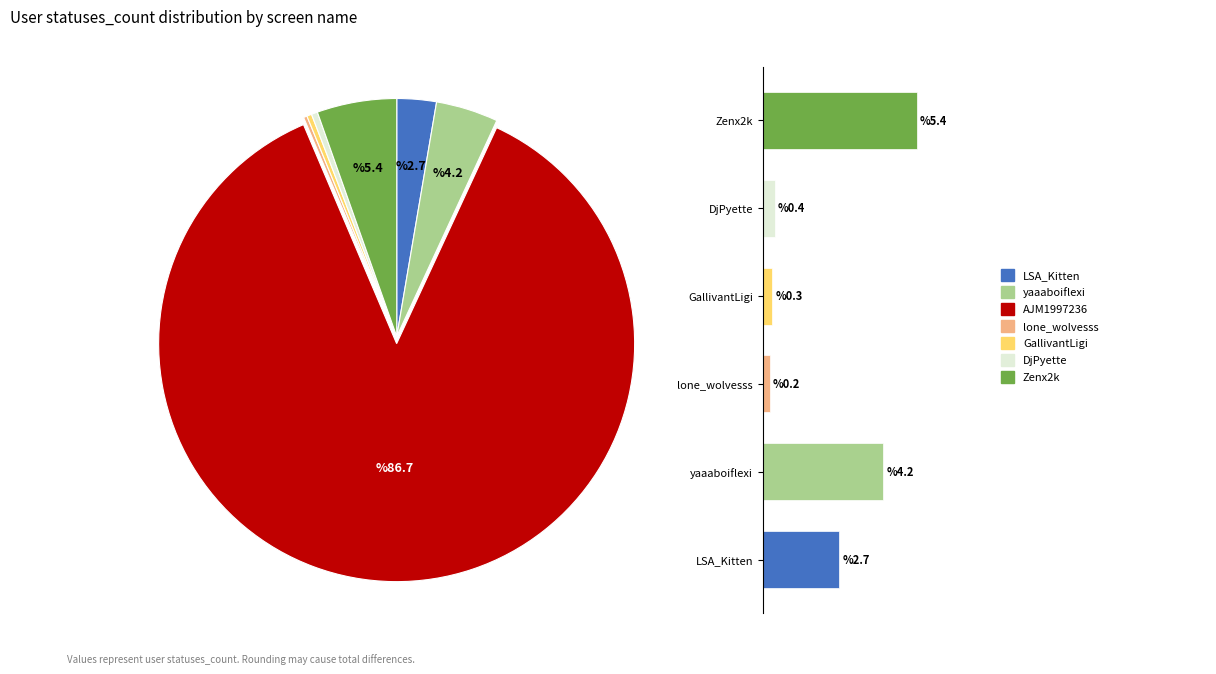

Rank the categories by value from highest to lowest.

AJM1997236, Zenx2k, yaaaboiflexi, LSA_Kitten, DjPyette, GallivantLigi, lone_wolvesss